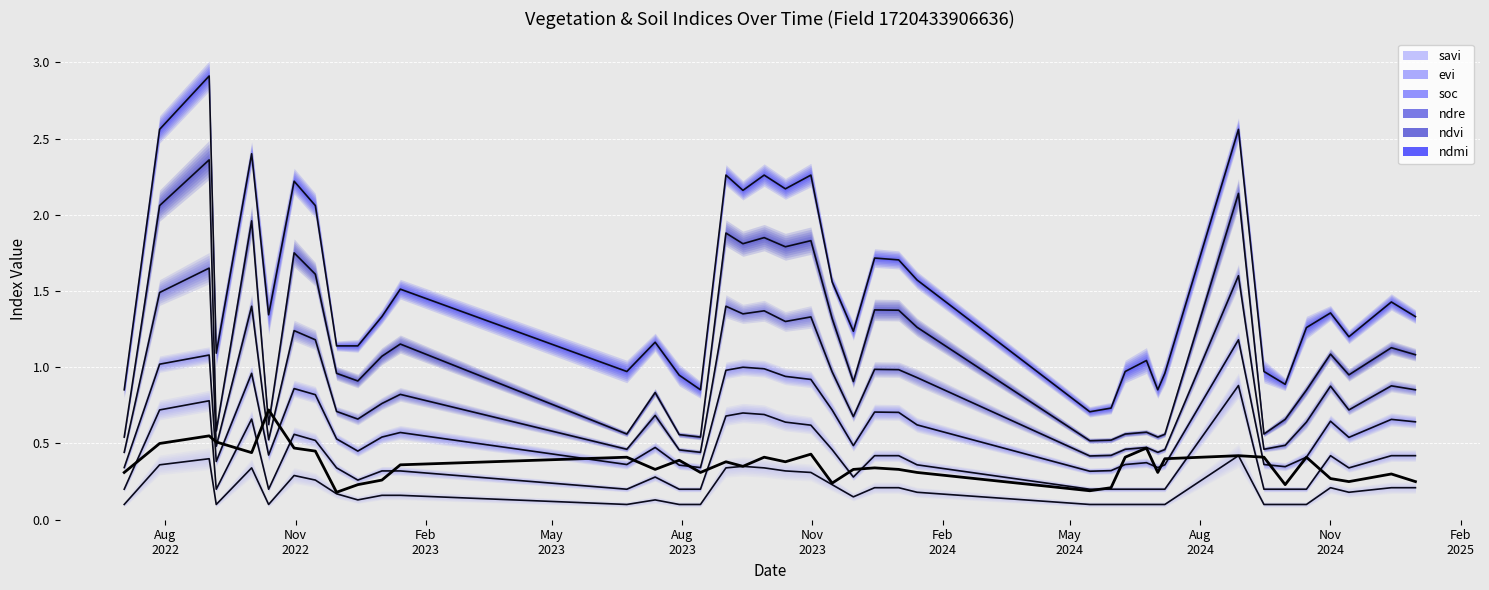

Which series has the largest range (max minus min)?

ndmi (line)